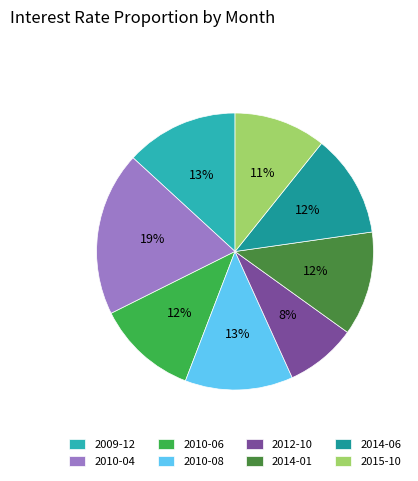

How many segments does this pie chart have?

8